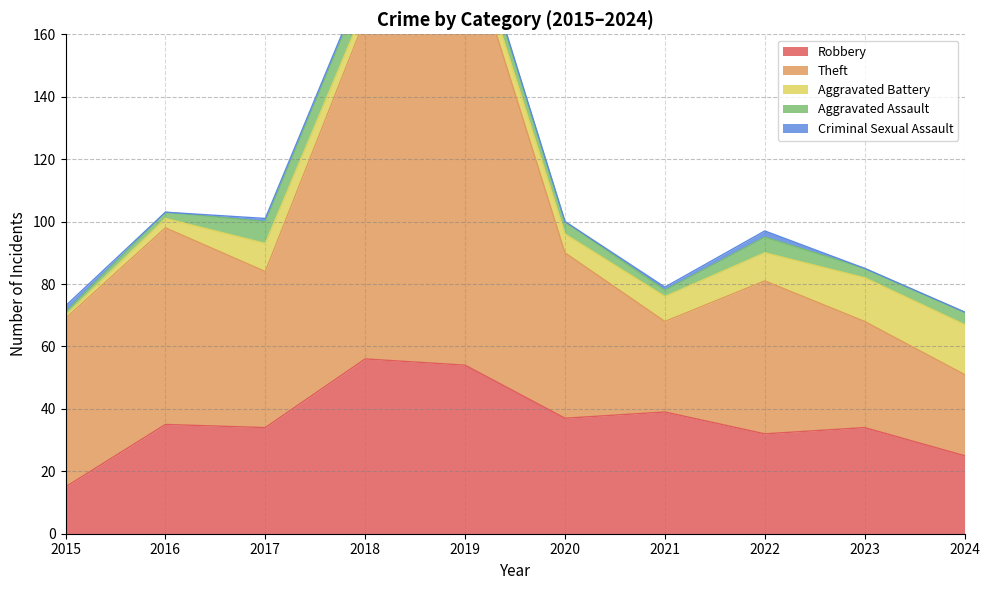

Is it true that Theft equals 19 at 2016?

False